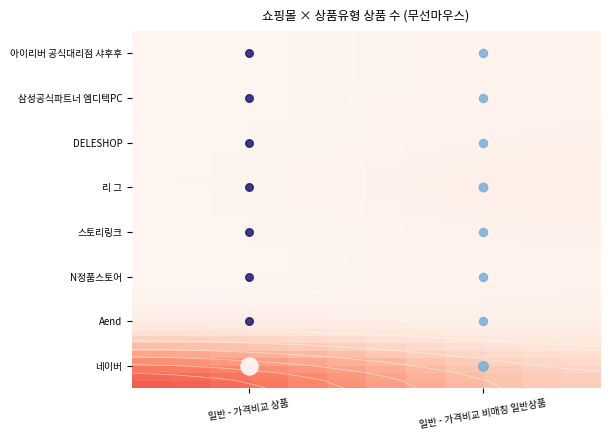

How many data points in N정품스토어 are less than 1?

1